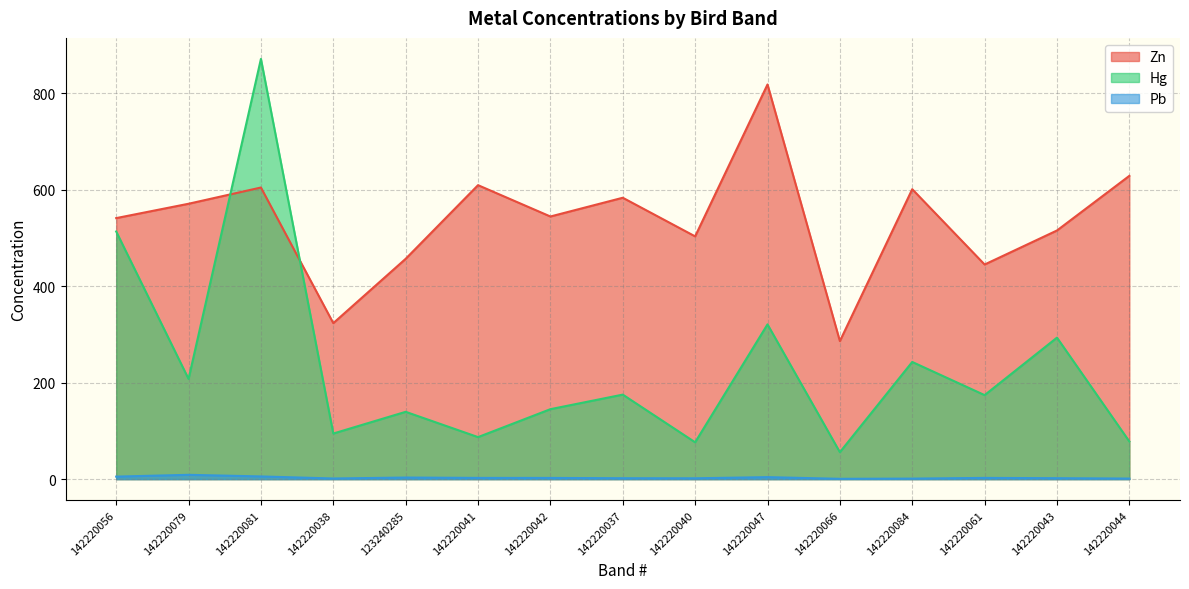

Reading right to left, list all the values displayed in this chart.

Zn: 629.0	515.7	445.1	601.3	286.3	818.5	503.5	583.6	544.7	609.7	457.0	323.5	604.8	571.1	541.4
Hg: 78.1	293.5	174.3	243.0	55.9	321.0	76.4	175.3	145.1	87.2	139.6	94.6	871.6	207.8	513.6
Pb: 1.2	1.9	2.5	1.1	0.6	4.1	1.7	1.9	2.5	2.5	3.3	1.3	5.6	8.9	5.2